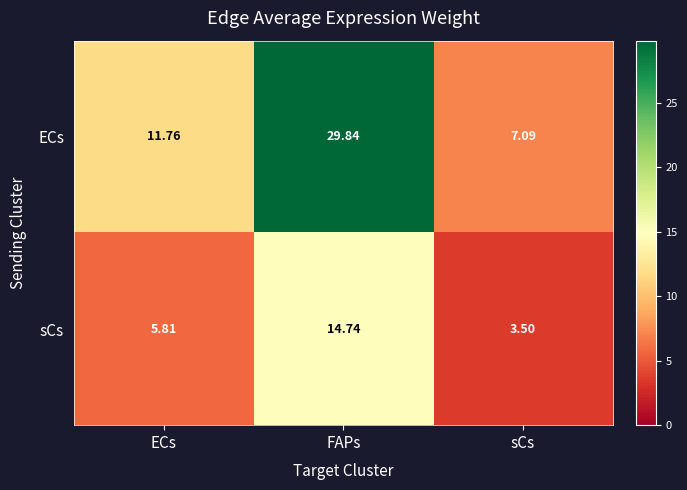

At how many categories does at least one series exceed 20?

1